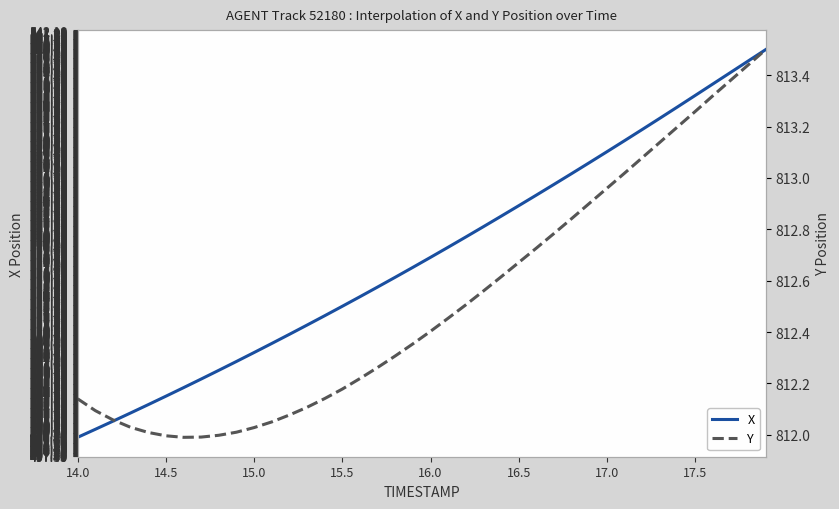

Is it true that X equals 754.5 at 17.0?

False